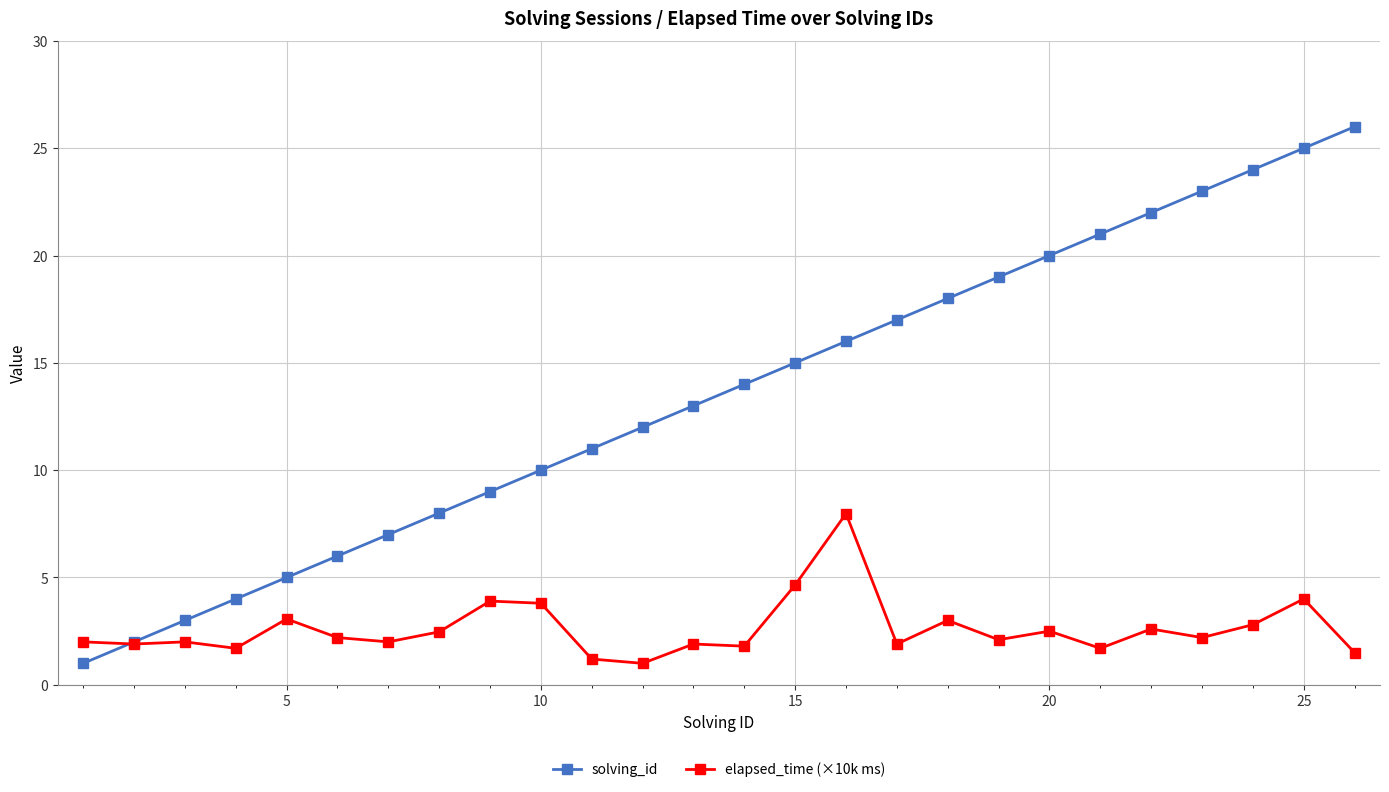

What is the value of the solving_id point at the 19th from the left?

19.0